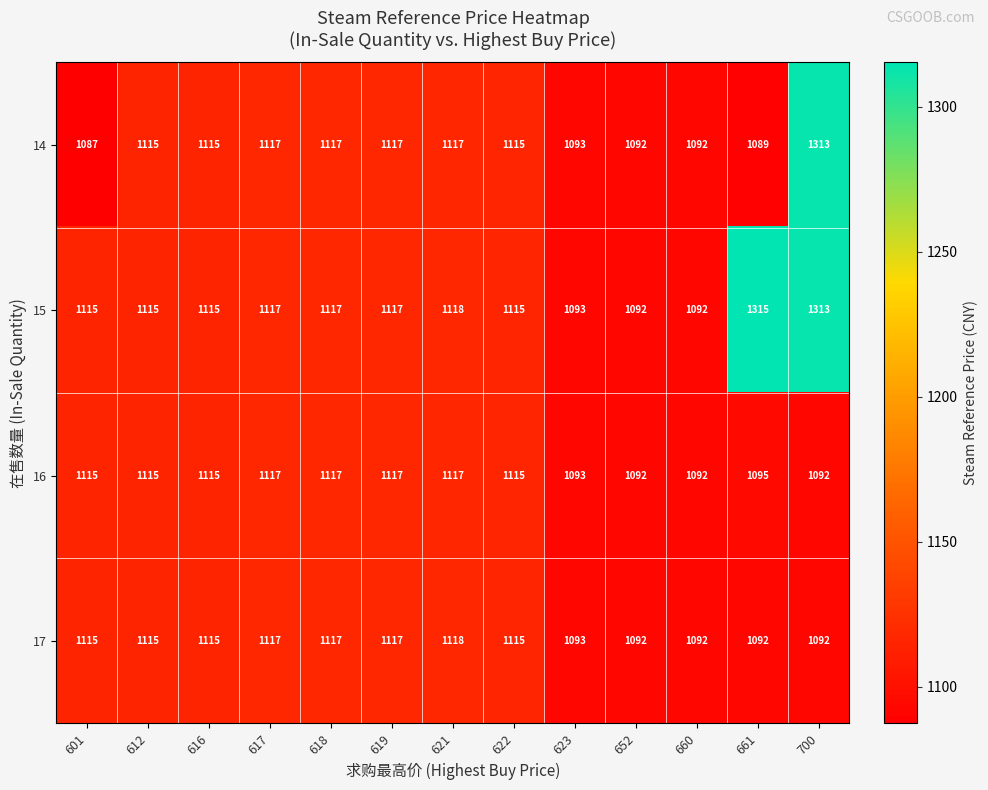

Which series has the widest spread of values?

14